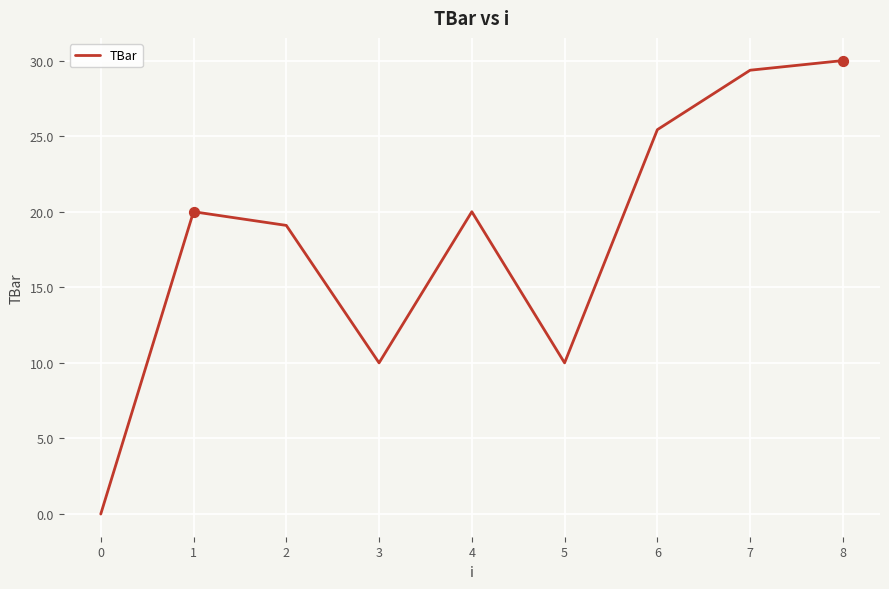

Which has a higher value, 4 or 7?

7